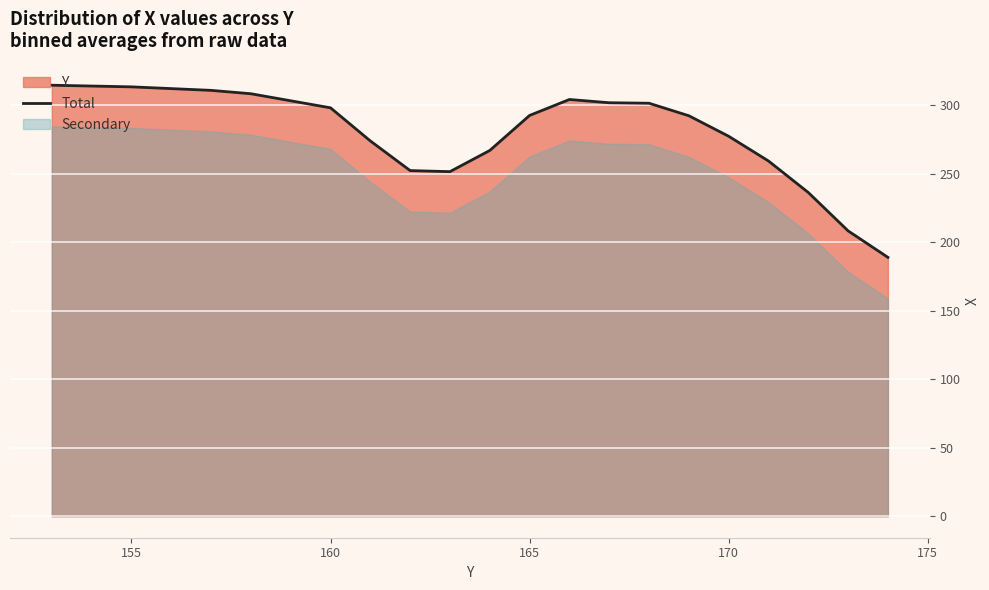

The Total series shows 277.5 at 170. True or false?

True